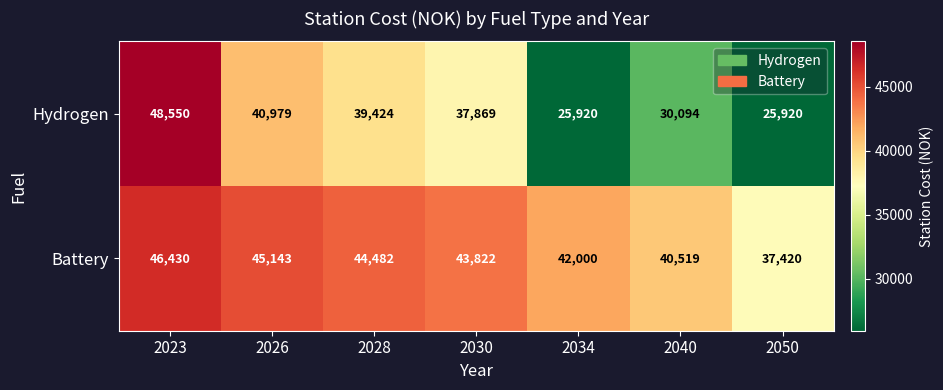

Rank the series by their average value, from lowest to highest.

Hydrogen, Battery